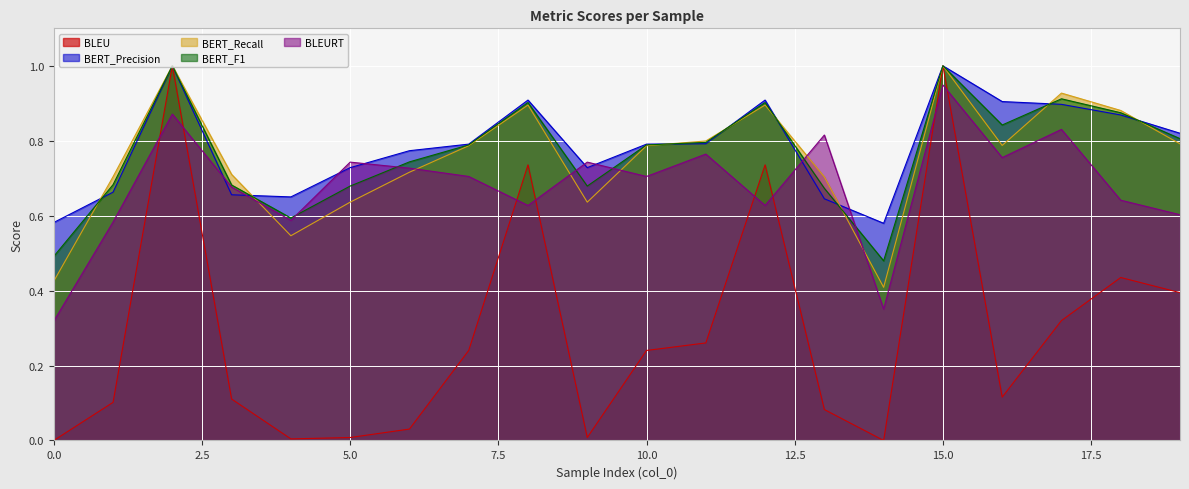

Is the value of BERT_Recall at 14 greater than the value of BLEU at 19?

Yes